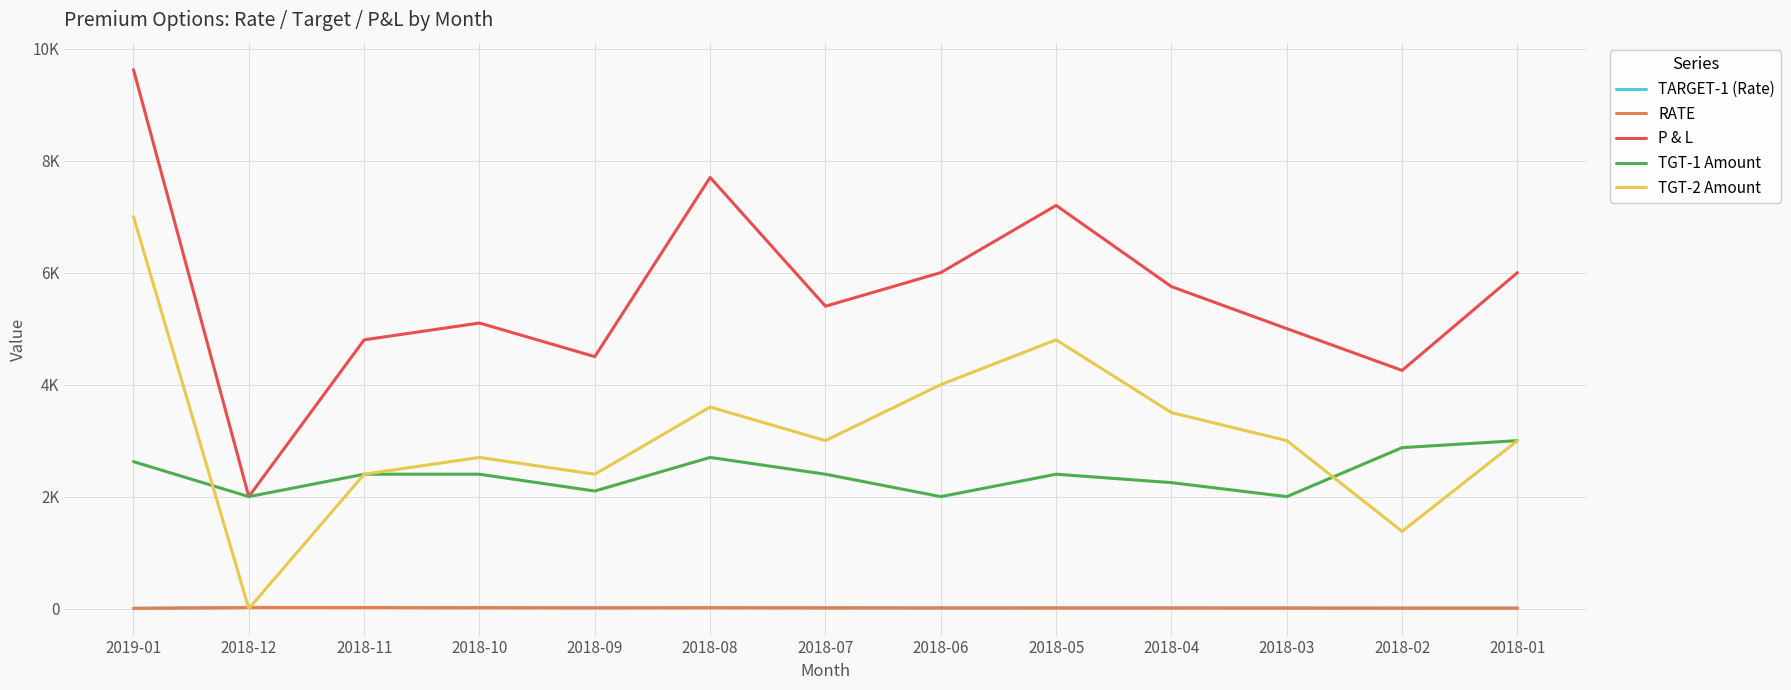

Does the chart have visible grid lines?

Yes